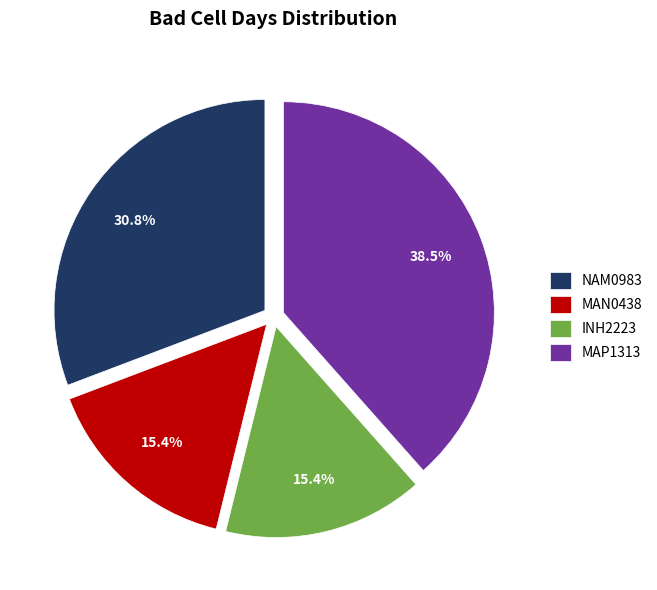

To the nearest percent, what is the combined percentage of NAM0983 and MAN0438?

46%